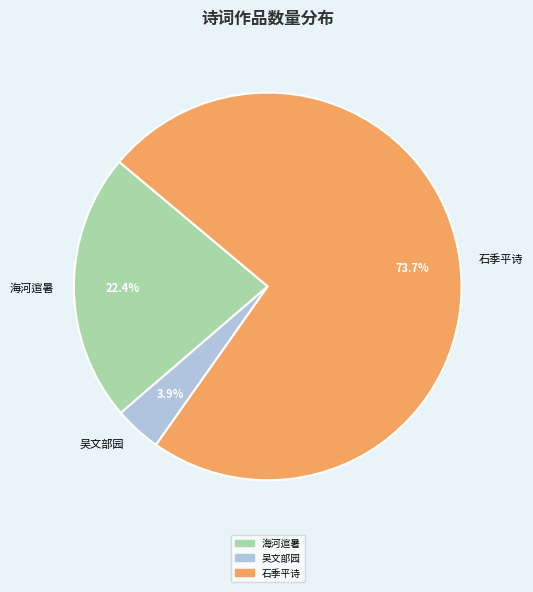

Which slice is the smallest?

吴文部园